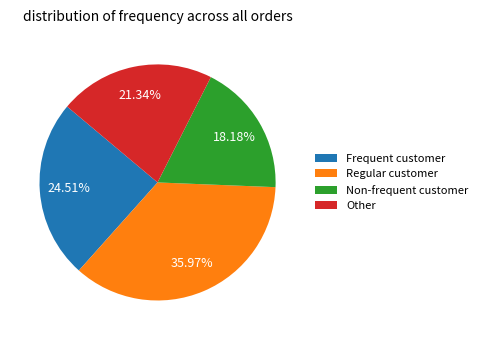

Rank the categories by value from lowest to highest.

Non-frequent customer, Other, Frequent customer, Regular customer